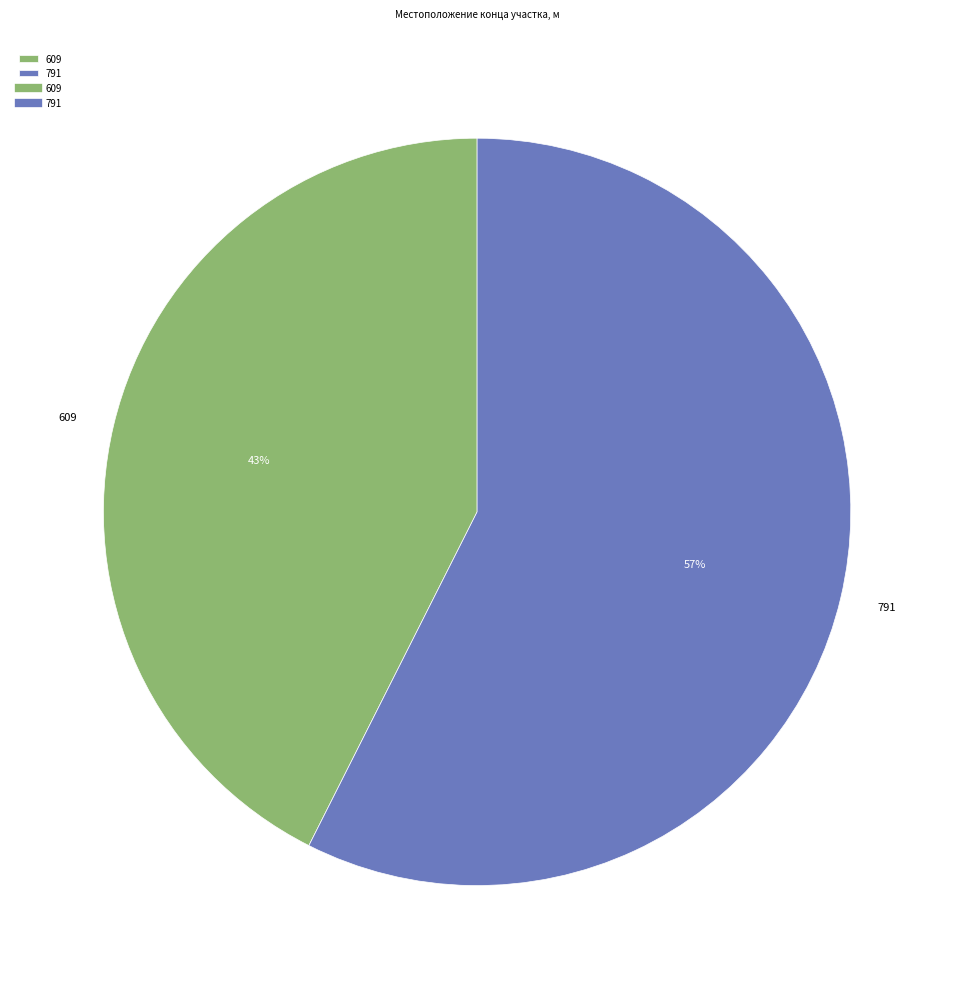

To the nearest percent, what percentage of the pie is 609?

43%